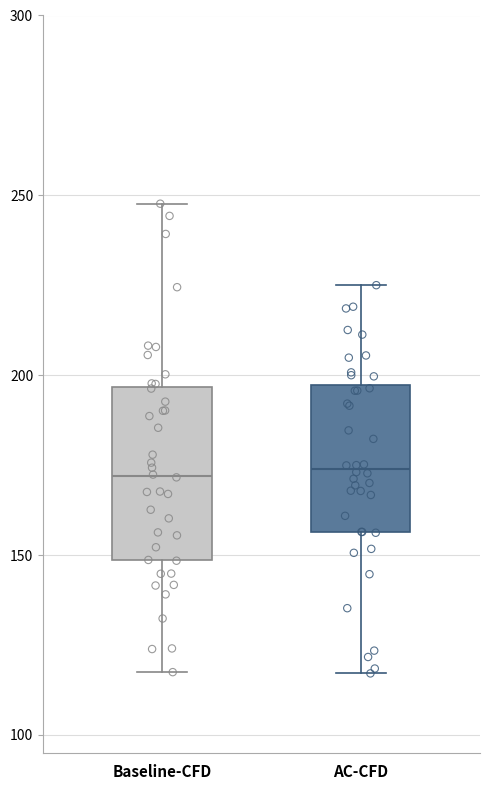

Comparing the boxes themselves (not the whiskers), which one is the tallest?

Baseline-CFD